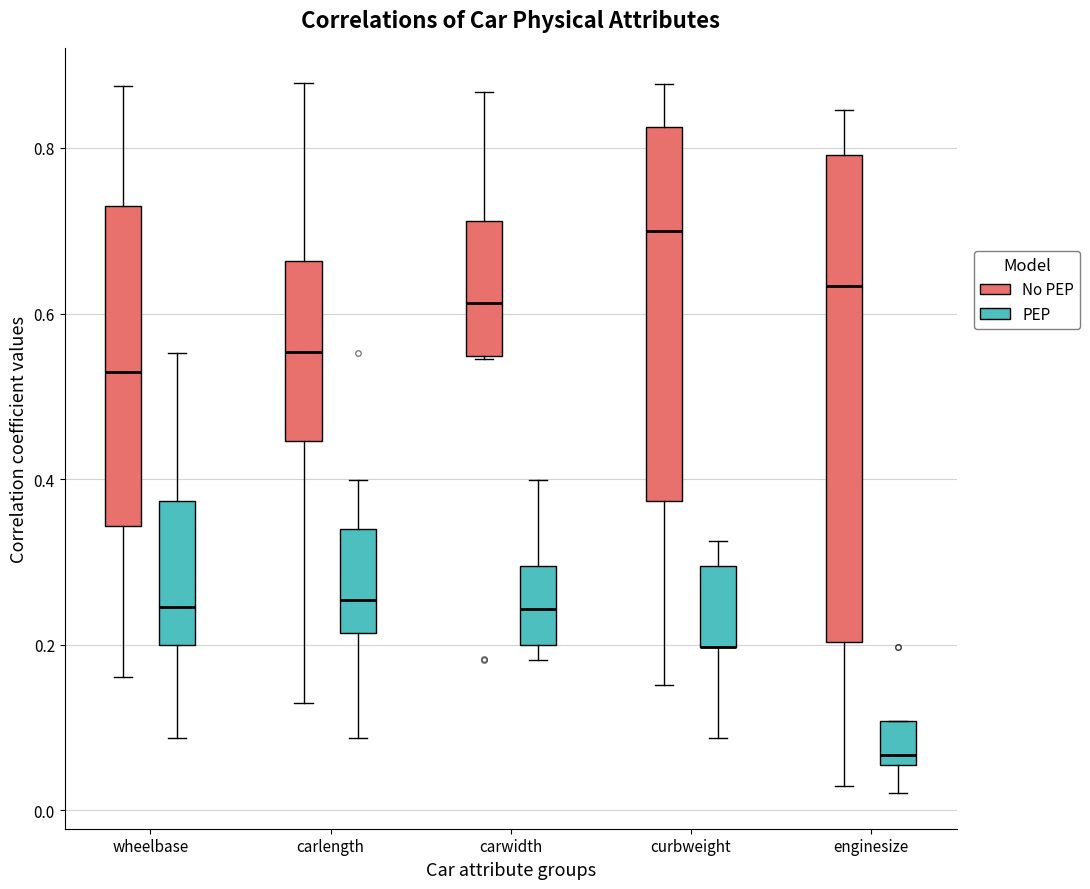

Where does the median line of the box for wheelbase (No PEP) sit on the y-axis? The values are not printed on the chart, so give them approximately, as read against the axis.

0.52